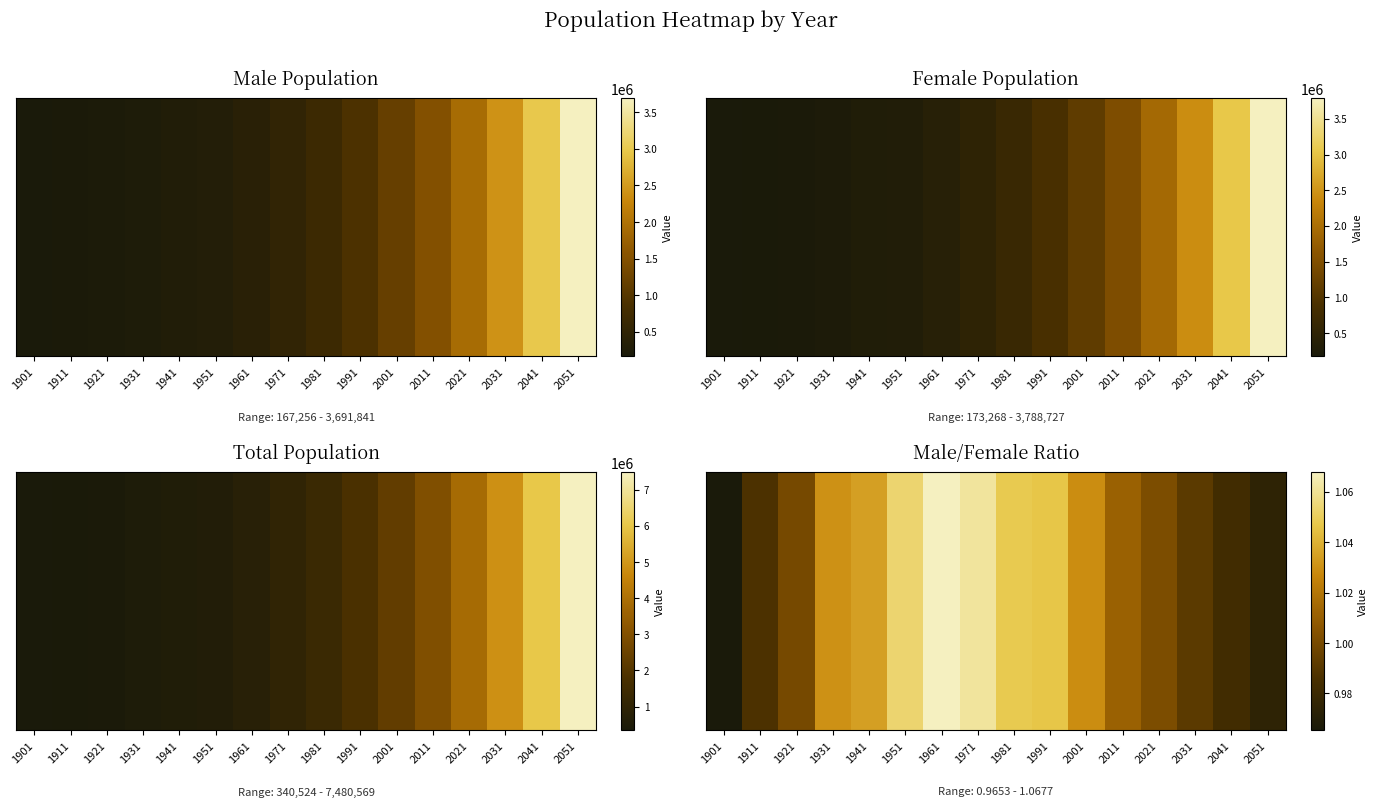

Reading left to right, list all the values displayed in this chart.

1901=1.0	1911=1.0	1921=1.0	1931=1.0	1941=1.0	1951=1.1	1961=1.1	1971=1.1	1981=1.0	1991=1.0	2001=1.0	2011=1.0	2021=1.0	2031=1.0	2041=1.0	2051=1.0